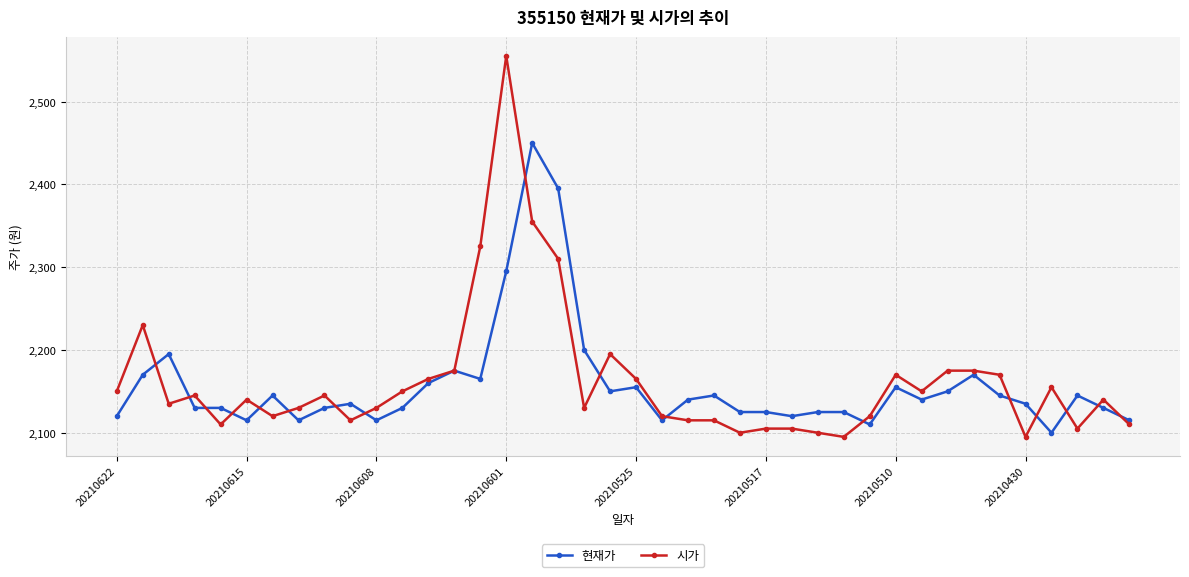

What is the value of the 현재가 point at the 5th from the left?

2130